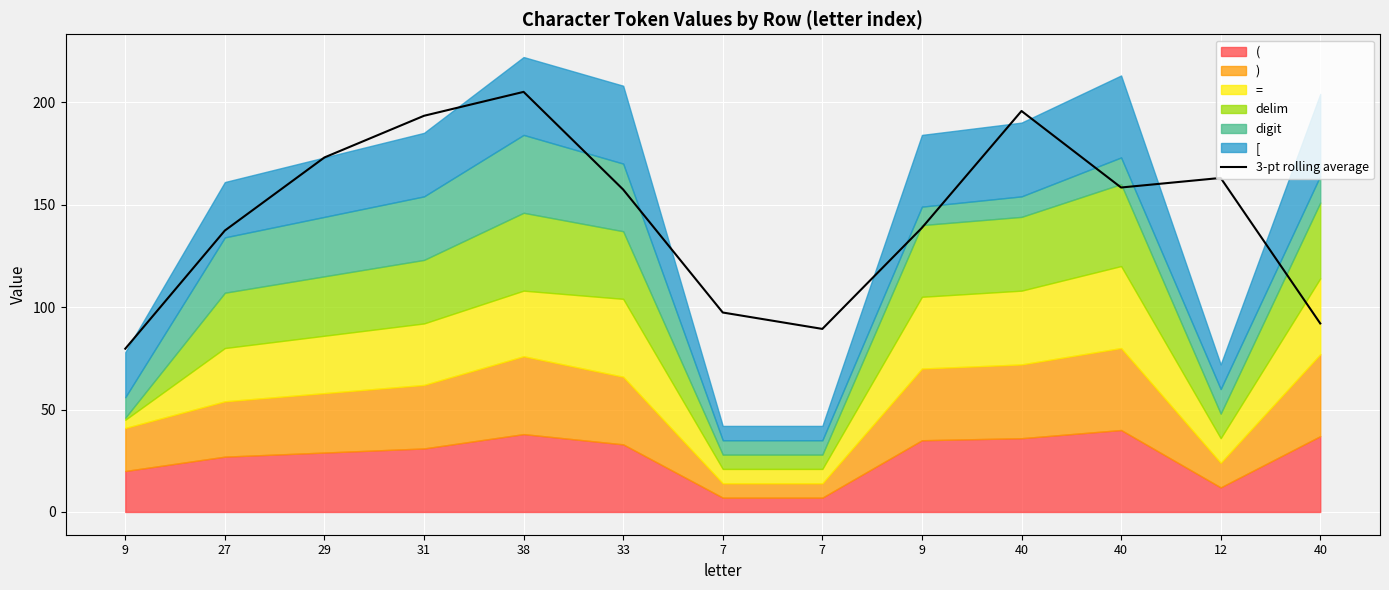

What is the difference between the maximum and minimum values?

125.3